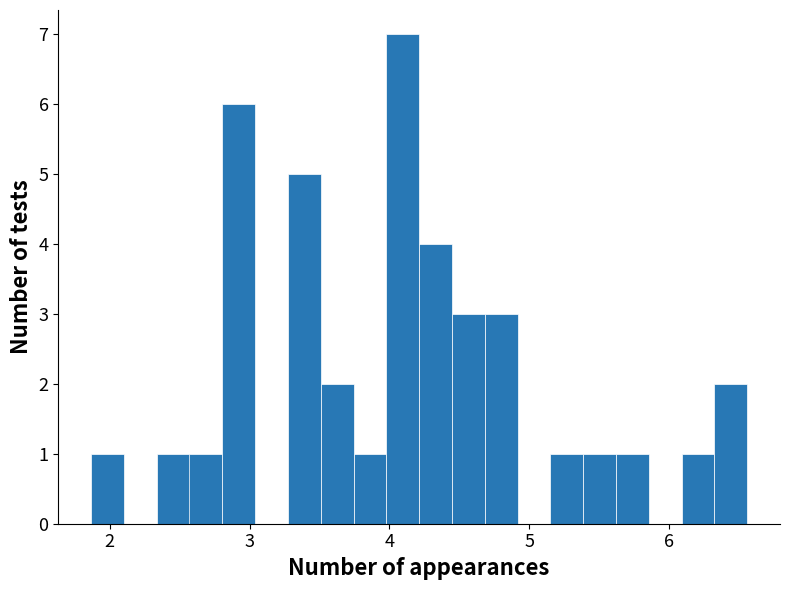

Read against the x-axis, roughly where is the centre of the tallest bar?

4.1